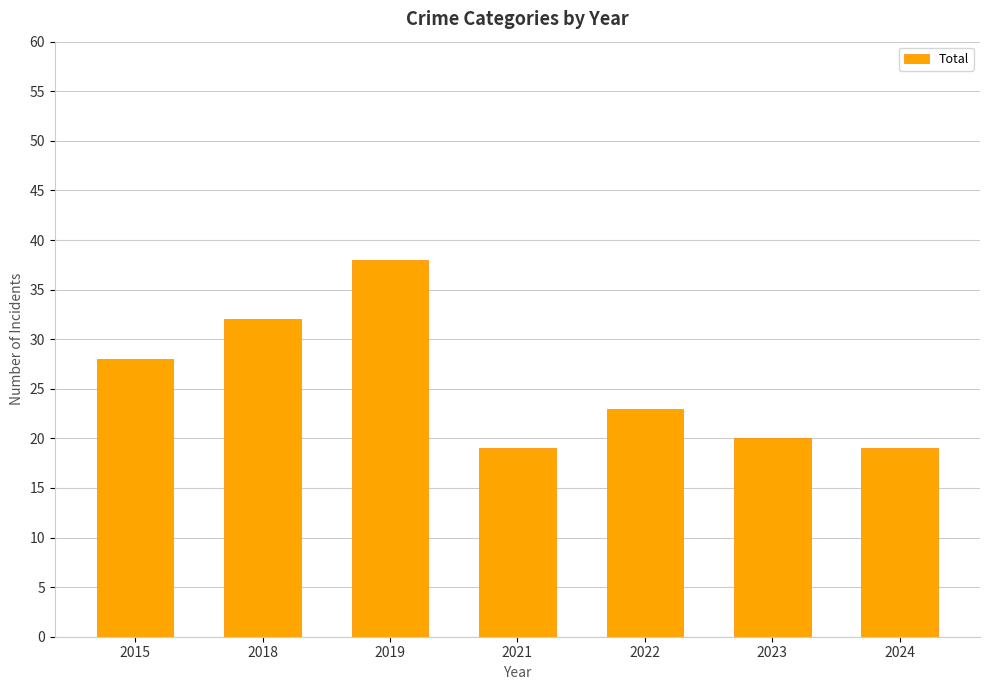

What is the difference between the maximum and minimum values?

19